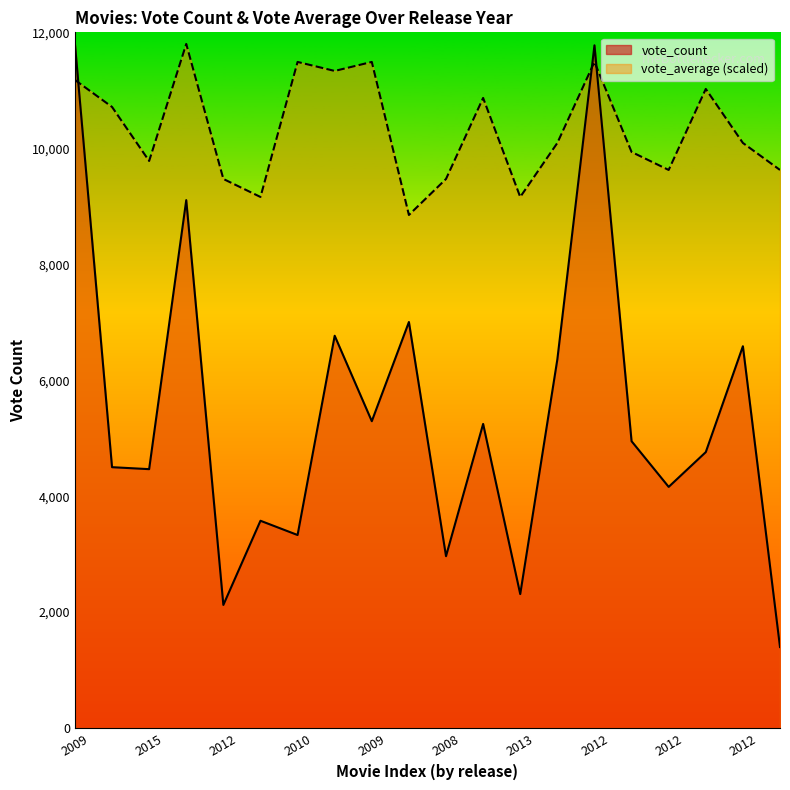

What is the approximate value of vote_count at 2012?

4160.0